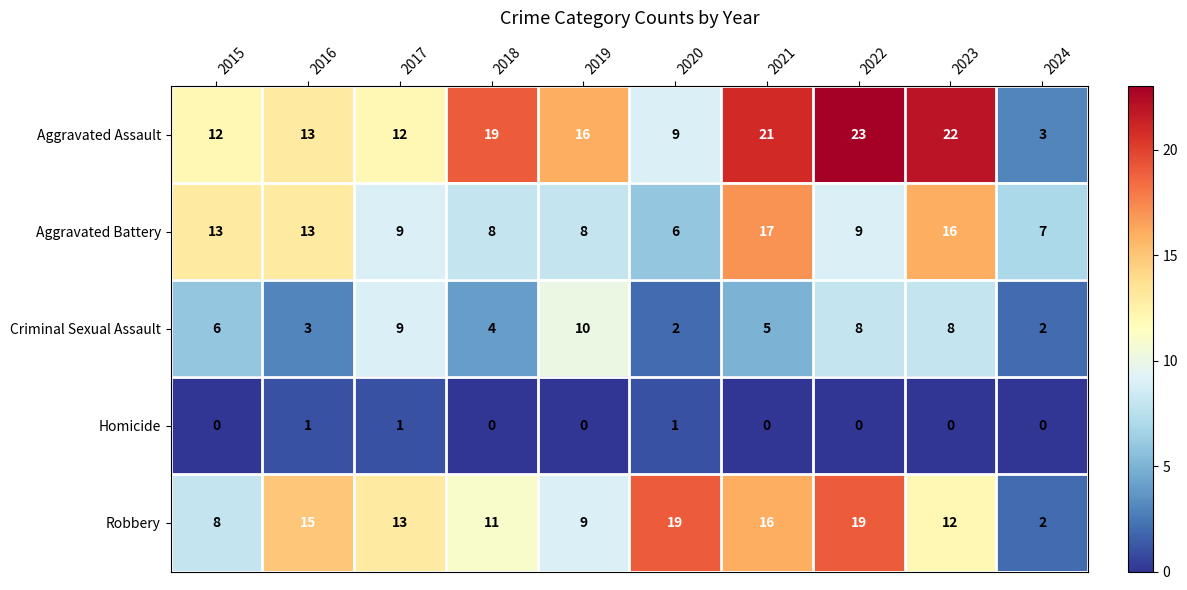

The Criminal Sexual Assault series shows 1 at 2020. True or false?

False